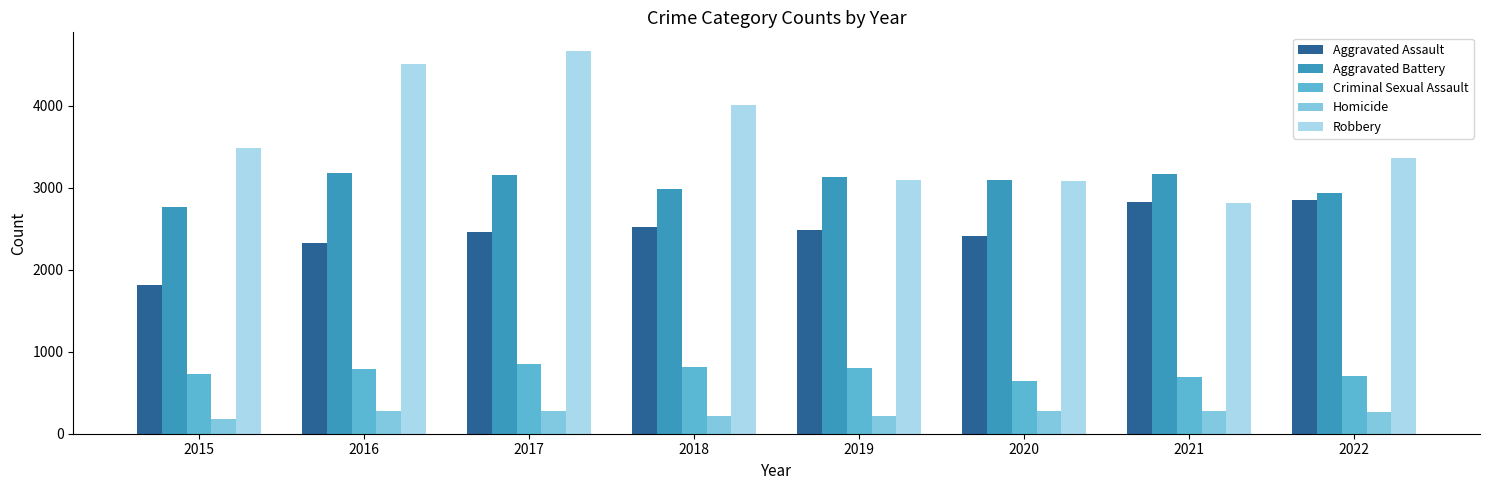

Rank the series at 2019 from lowest to highest value.

Homicide, Criminal Sexual Assault, Aggravated Assault, Robbery, Aggravated Battery